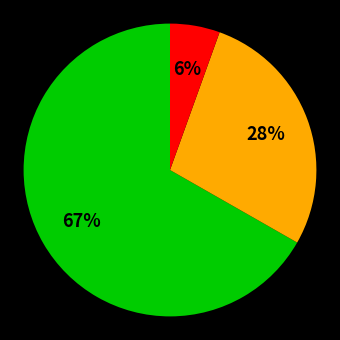

Is there a majority slice in this chart?

Yes